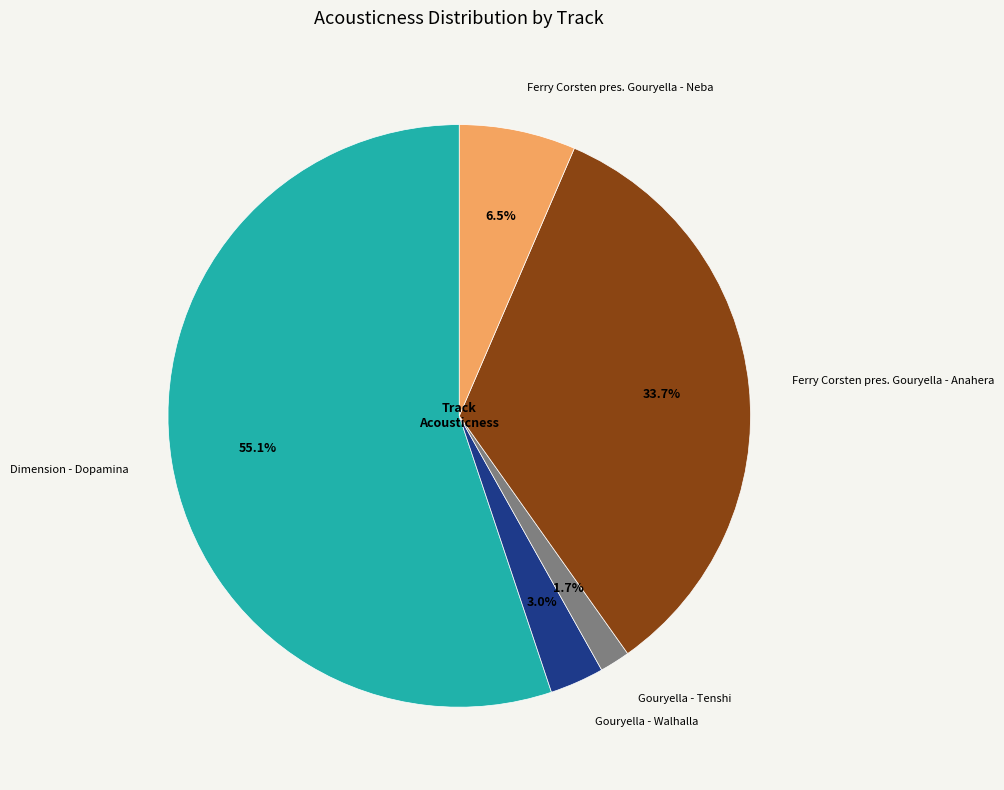

Is Gouryella - Walhalla the majority of the pie?

No